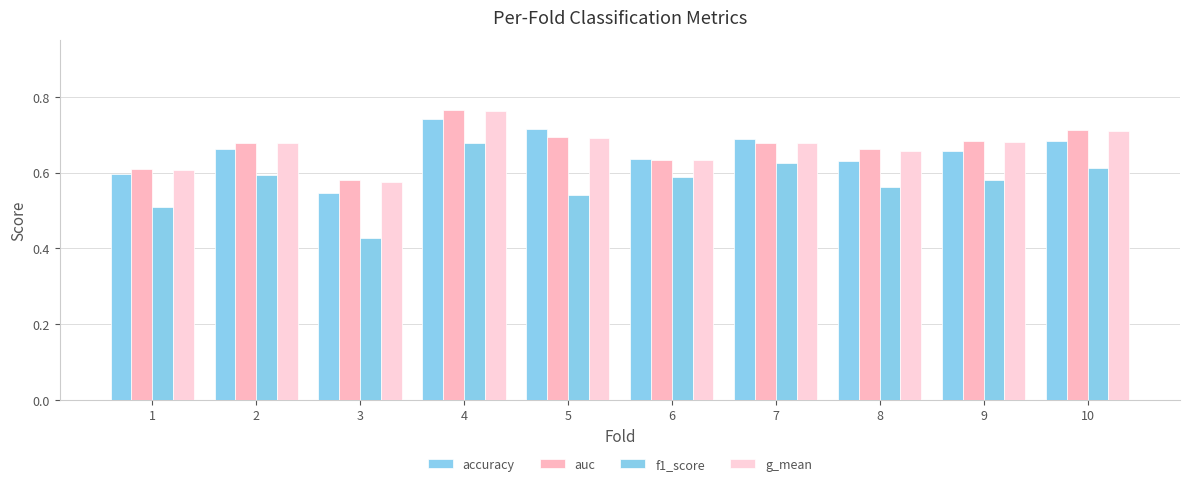

What is the difference between the highest and lowest values at 10?

0.1